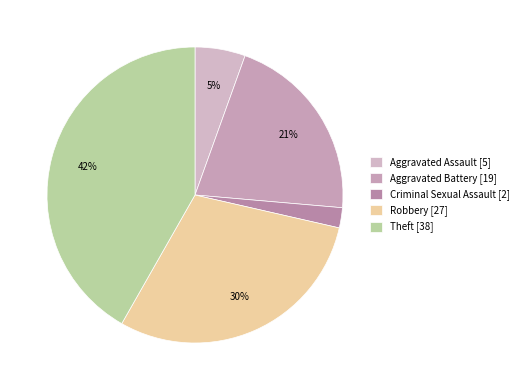

Count the number of slices in the pie.

5